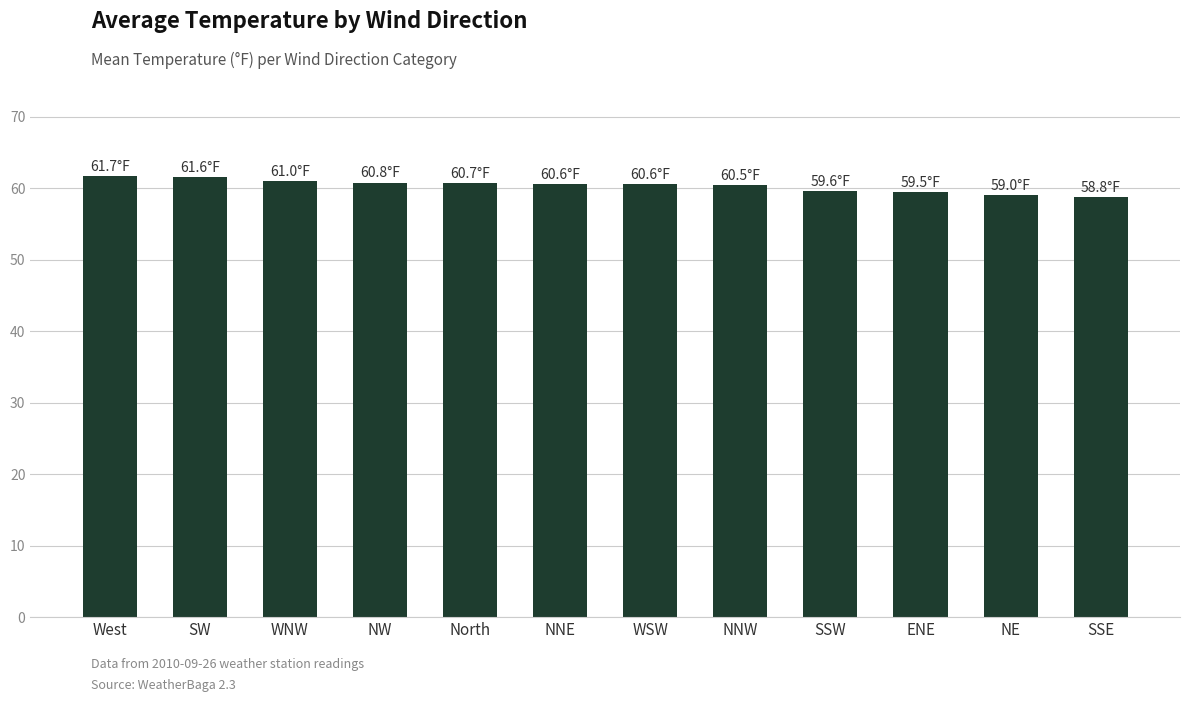

What is the ratio of the value at SSW to the value at SSE?

1.0